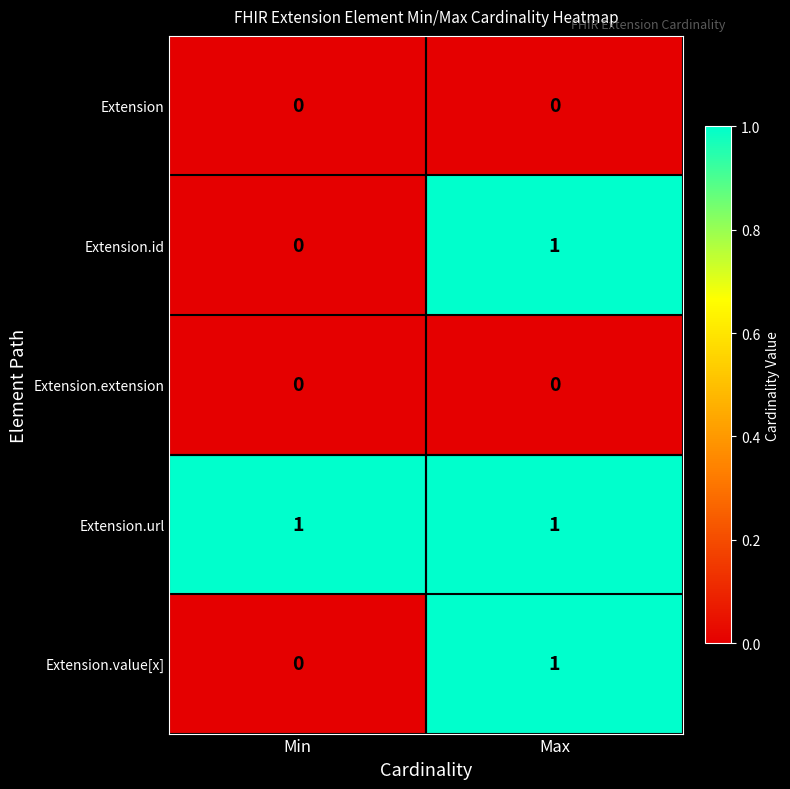

Is it true that Extension.value[x] equals 0 at Min?

True